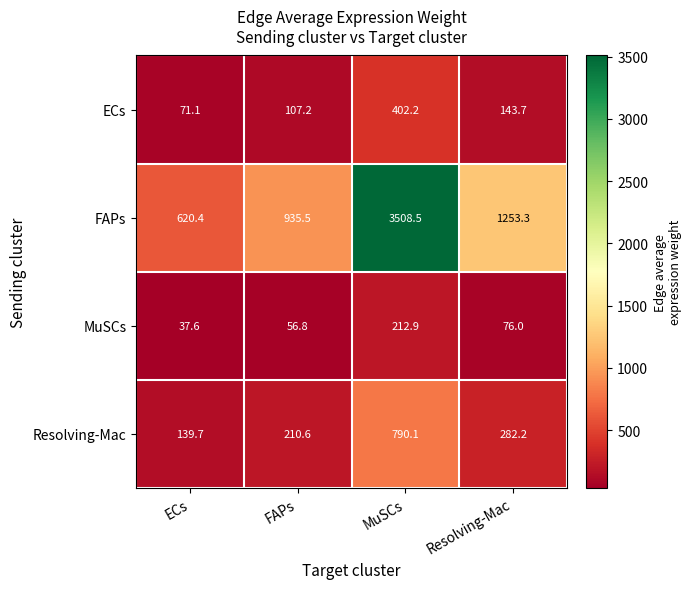

How many values in the ECs series are below 143?

2